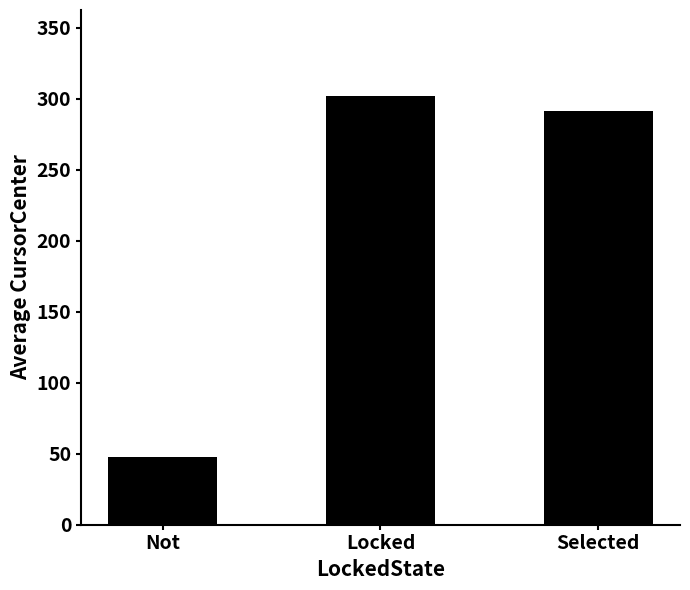

What is the label of the 2nd bar from the left?

Locked